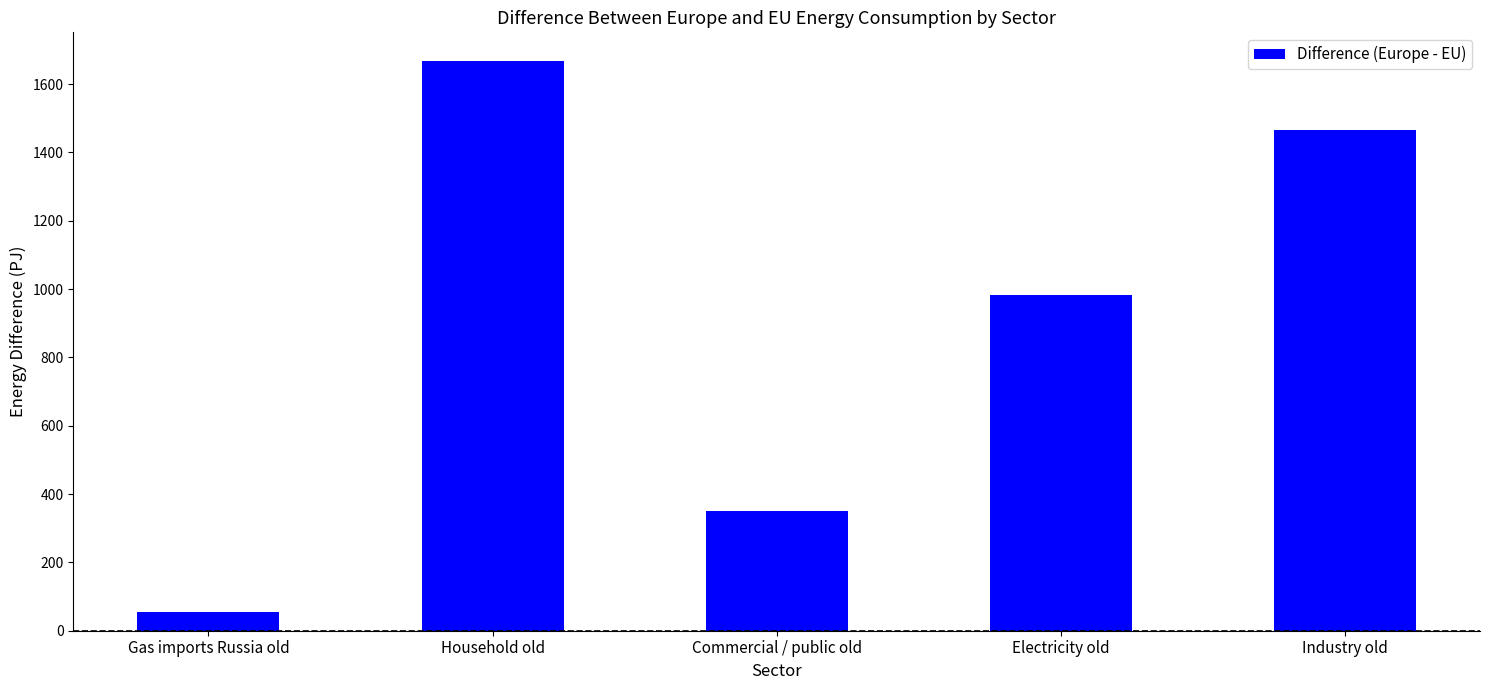

How many values are below 982?

2